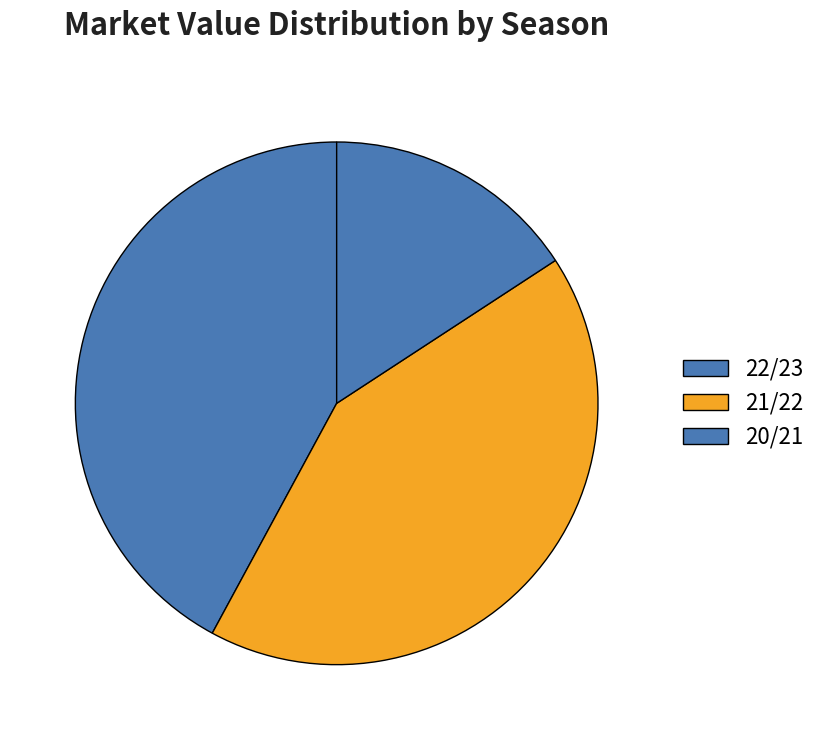

Do 22/23 and 20/21 together represent more than half of the pie?

Yes